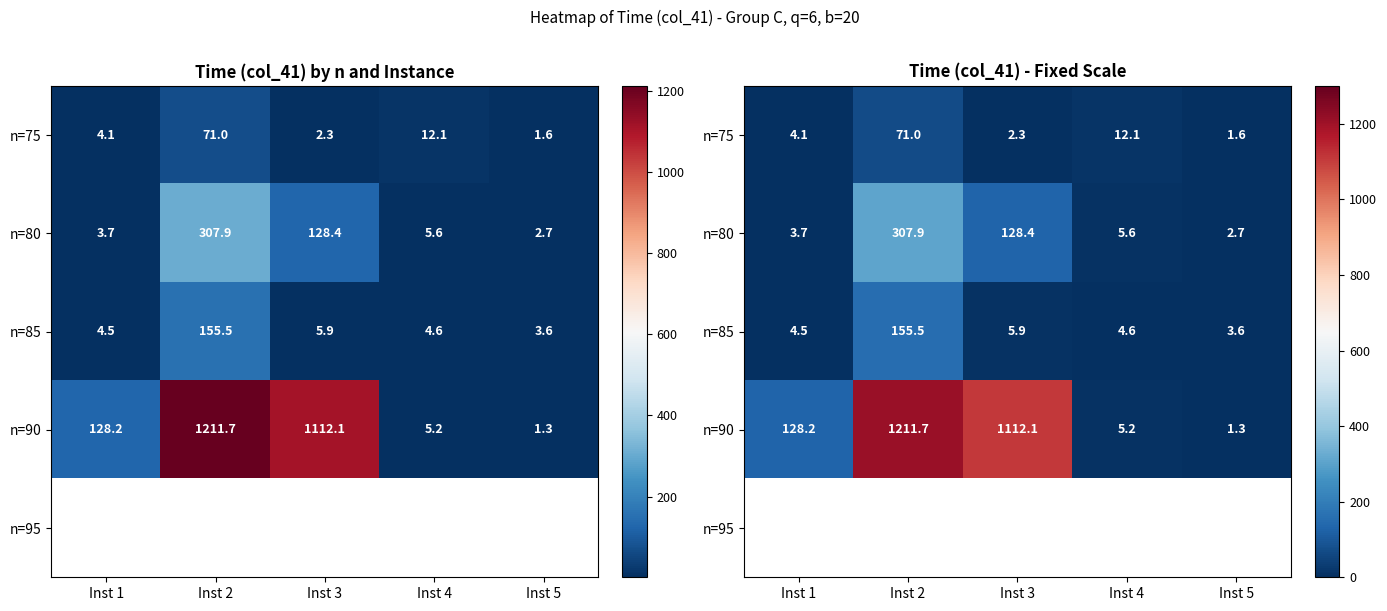

What is the spread (max minus min) of values at Inst 3?

1109.8